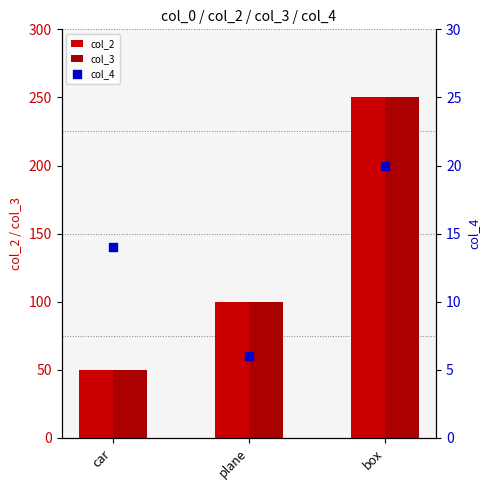

Which series reaches the minimum Y coordinate?

col_4